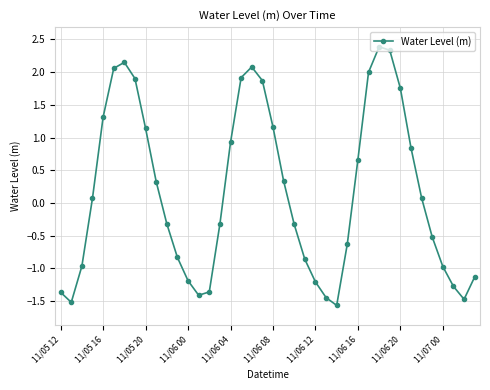

What is the value of the 17th point from the left?

0.9